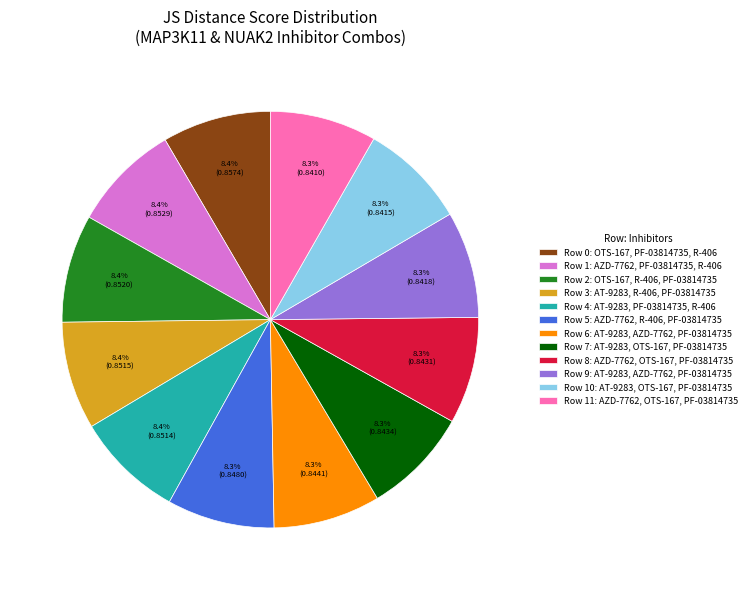

How much of the chart is everything except Row 5: AZD-7762, R-406, PF-03814735?

91.7%